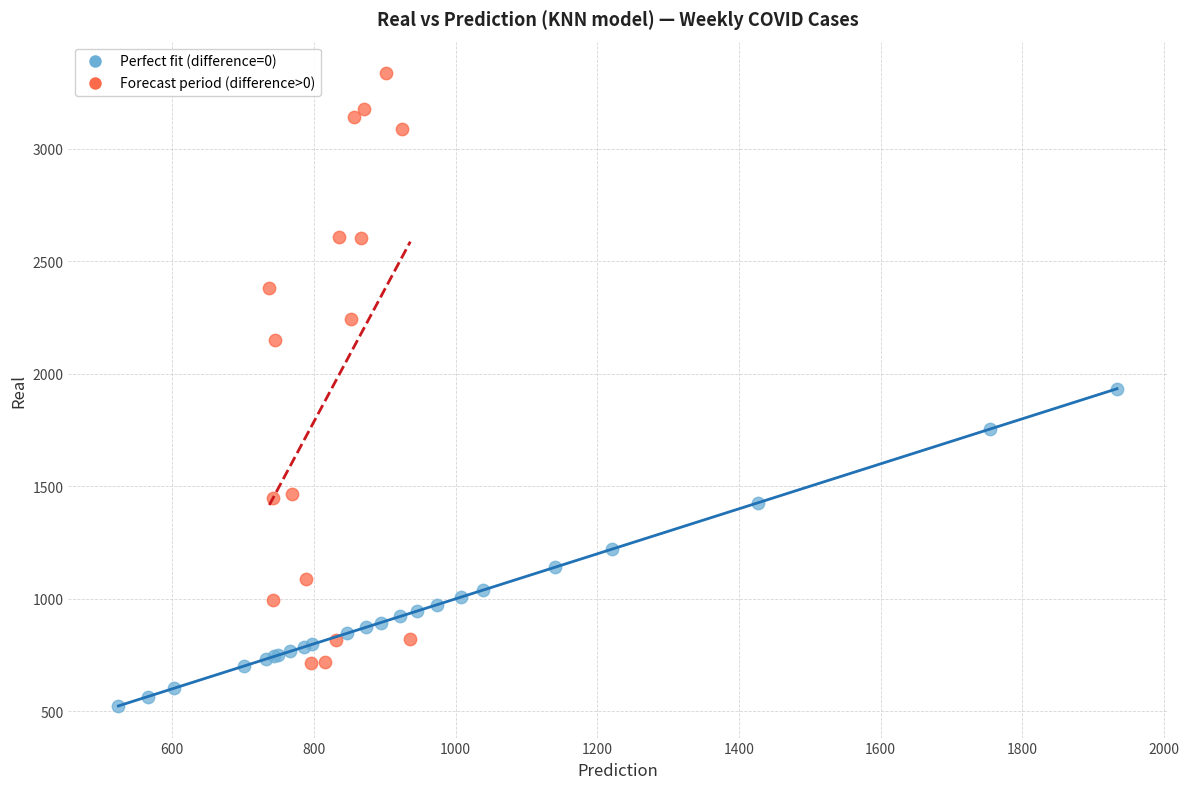

Which series has the widest spread of Y values?

Forecast period (difference>0)